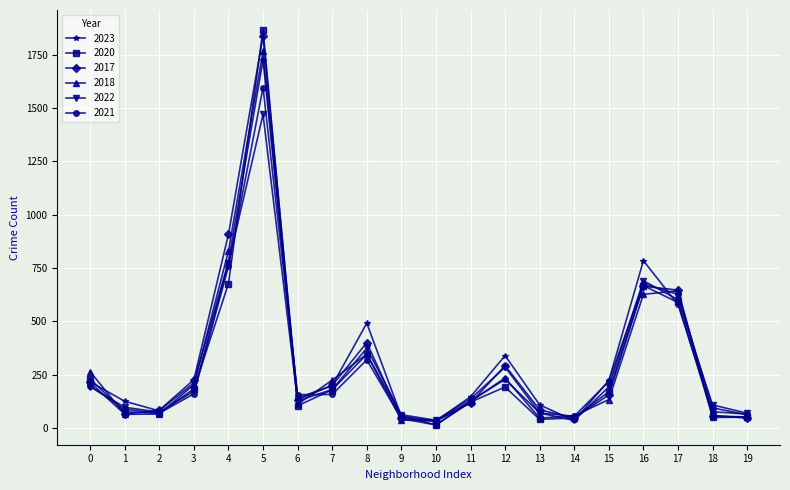

The value of 2018 at 3 is 87. True or false?

False